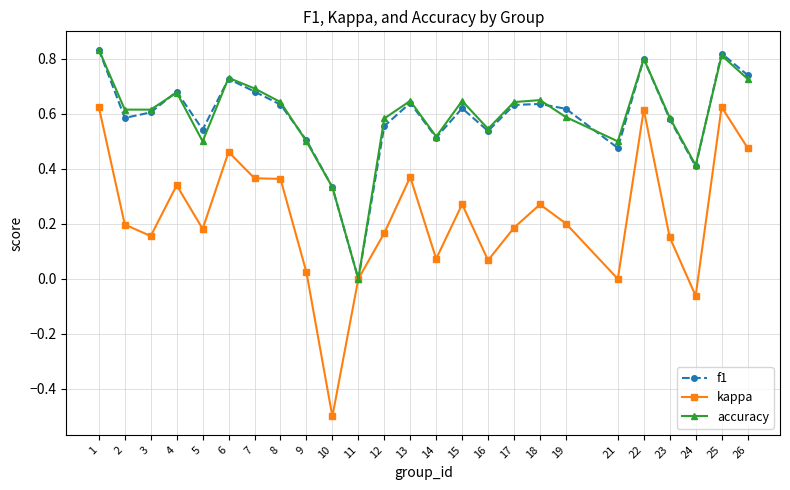

Does the chart display data point markers on the line(s)?

Yes